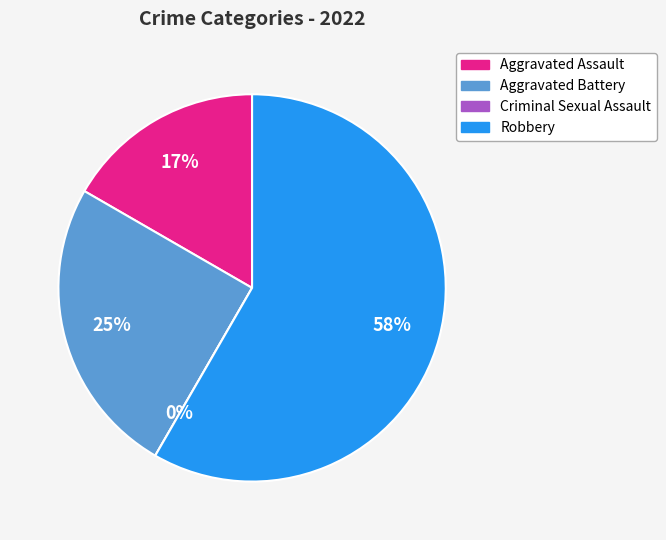

Which category accounts for the majority?

Robbery